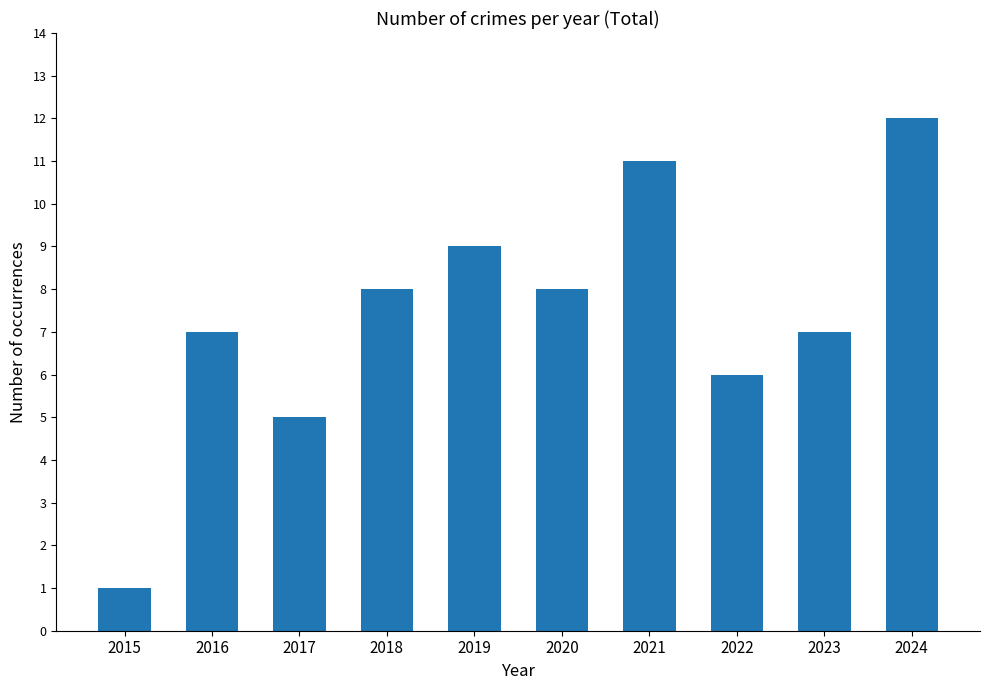

The value at 2015 is 1. True or false?

True